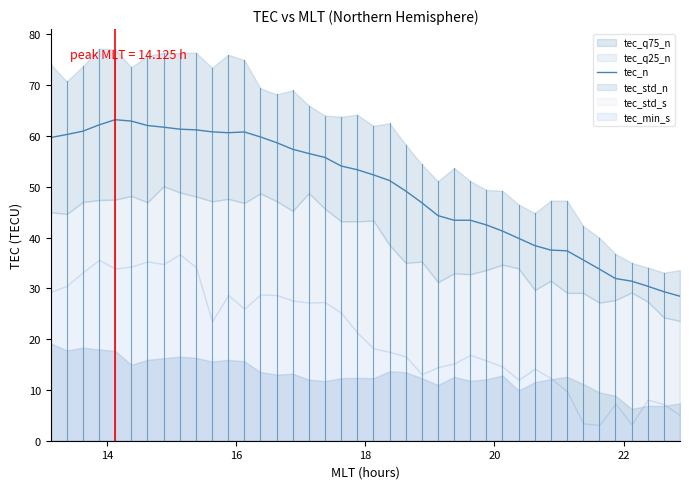

Reading left to right, list all the values displayed in this chart.

59.7	60.3	61.0	62.2	63.2	62.9	62.1	61.7	61.4	61.2	60.8	60.7	60.8	59.8	58.7	57.4	56.6	55.8	54.1	53.4	52.4	51.2	49.2	46.9	44.3	43.4	43.4	42.5	41.3	39.9	38.4	37.5	37.4	35.6	33.8	31.9	31.4	30.4	29.3	28.5